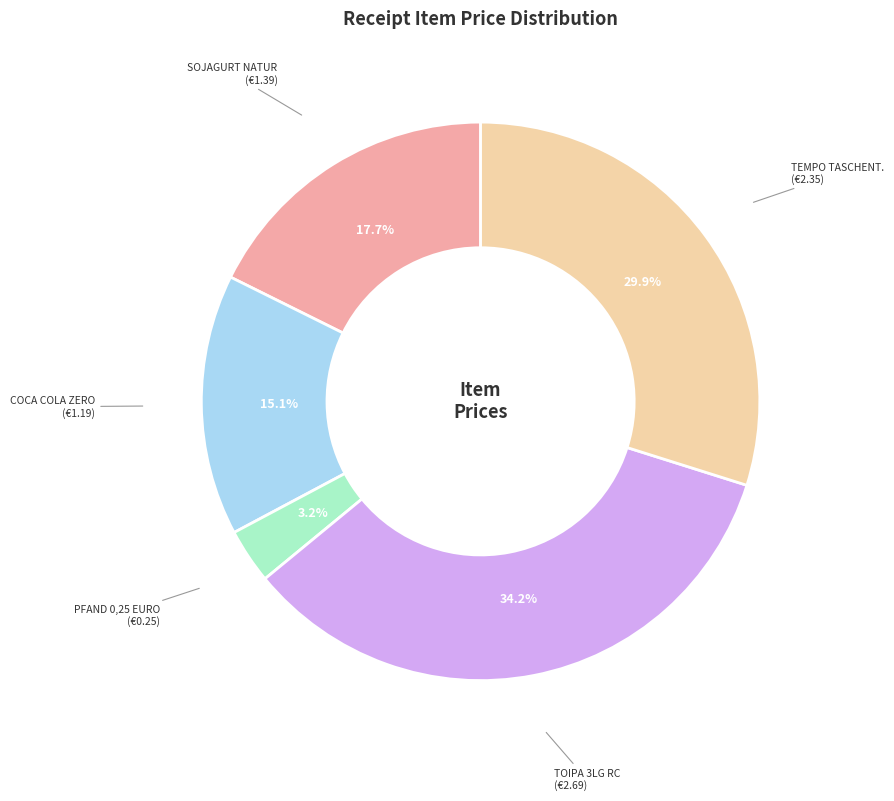

How many segments does this pie chart have?

5